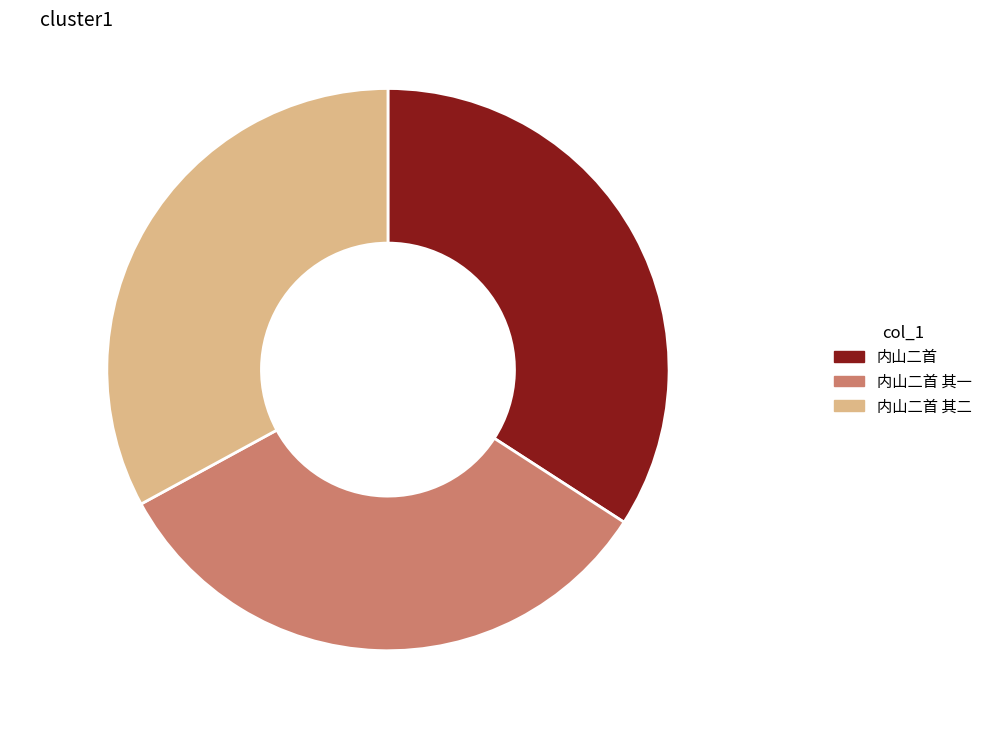

Combined, what portion of the pie is 内山二首 其二 32.9% and 内山二首 34.1%?

67.1%